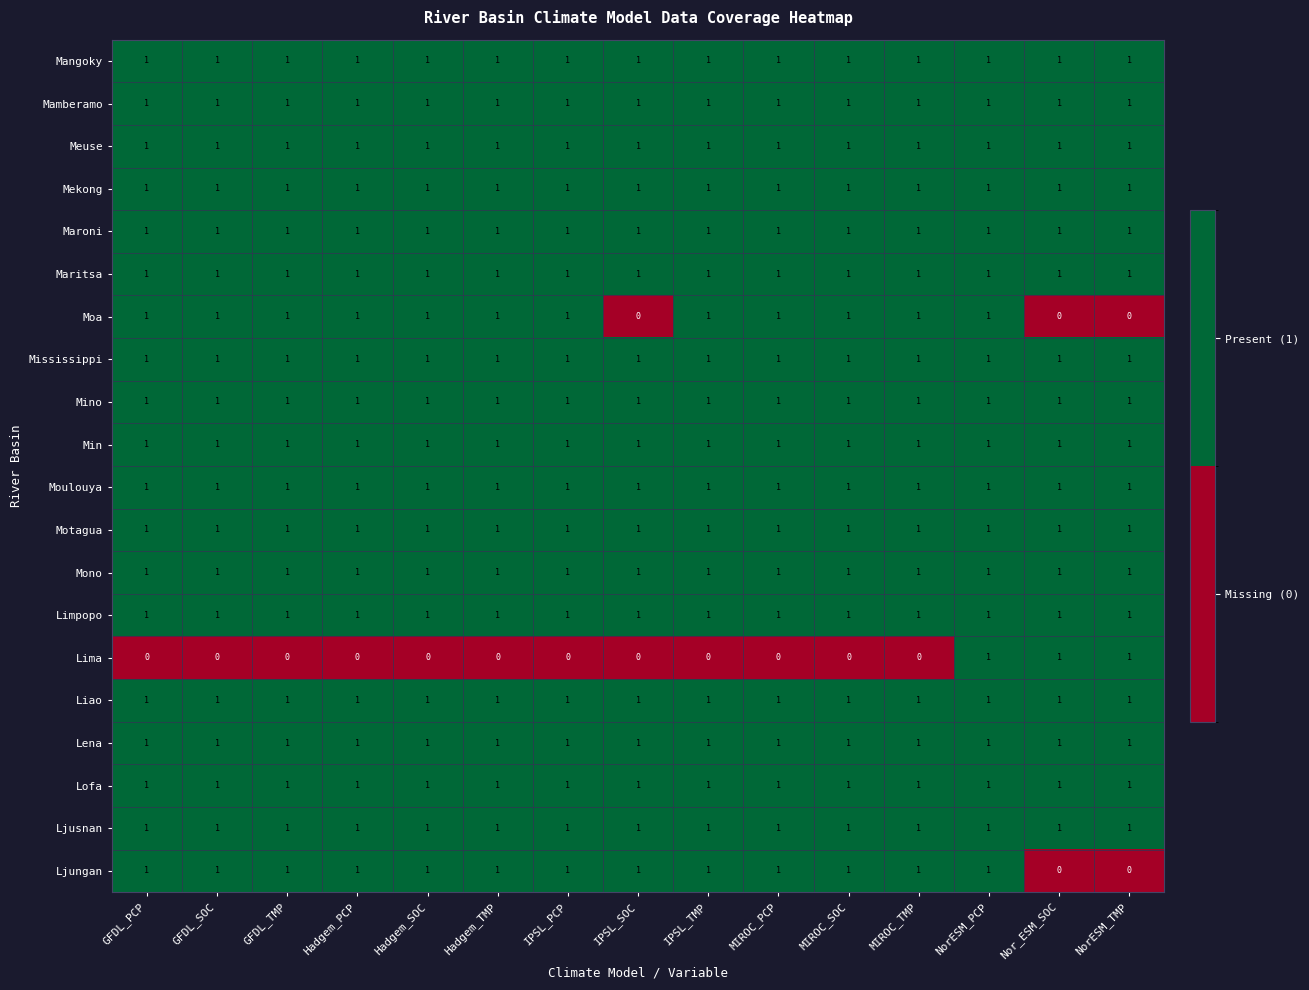

What is the sum of all Moulouya values?

15